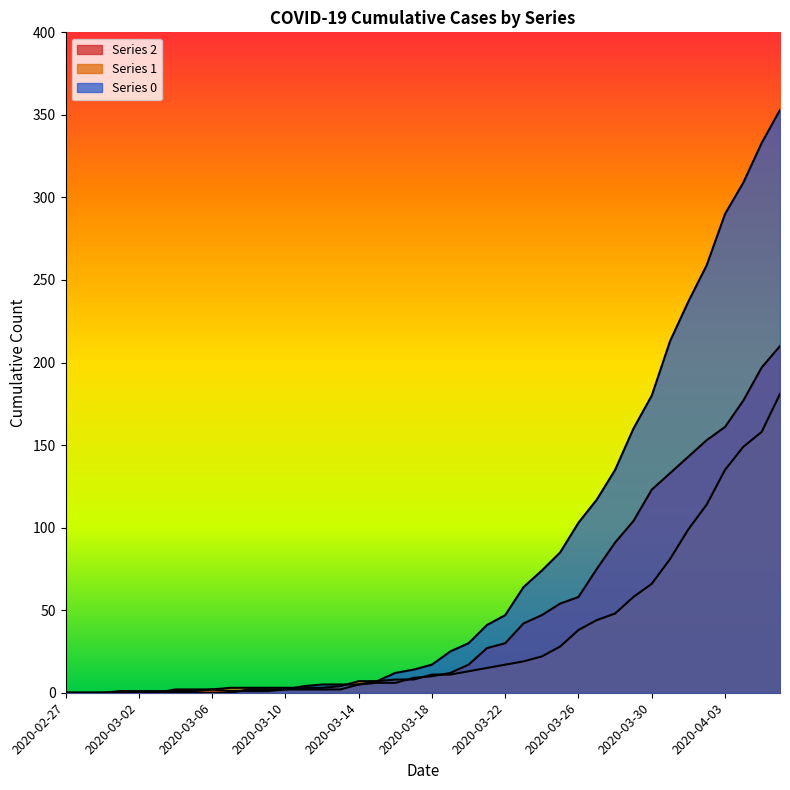

Which label corresponds to the largest value in the chart?

2020-04-06